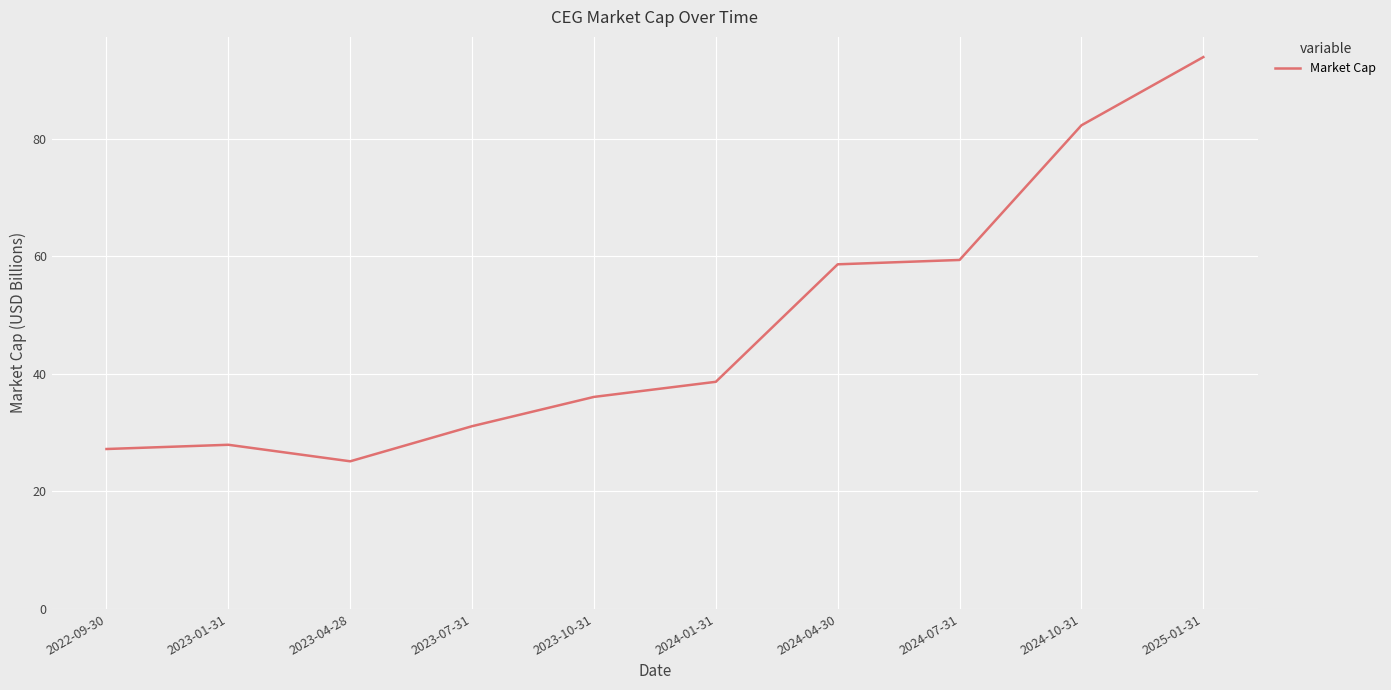

At which category does the chart reach its minimum across all series?

2023-04-28